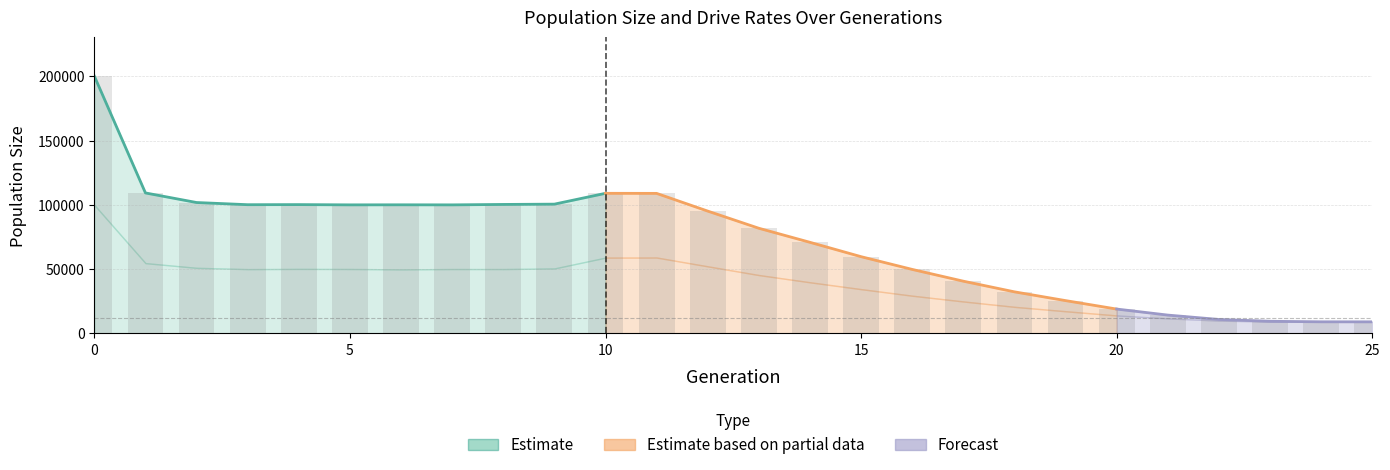

The value of rate_drive at 18 is 0.5. True or false?

True